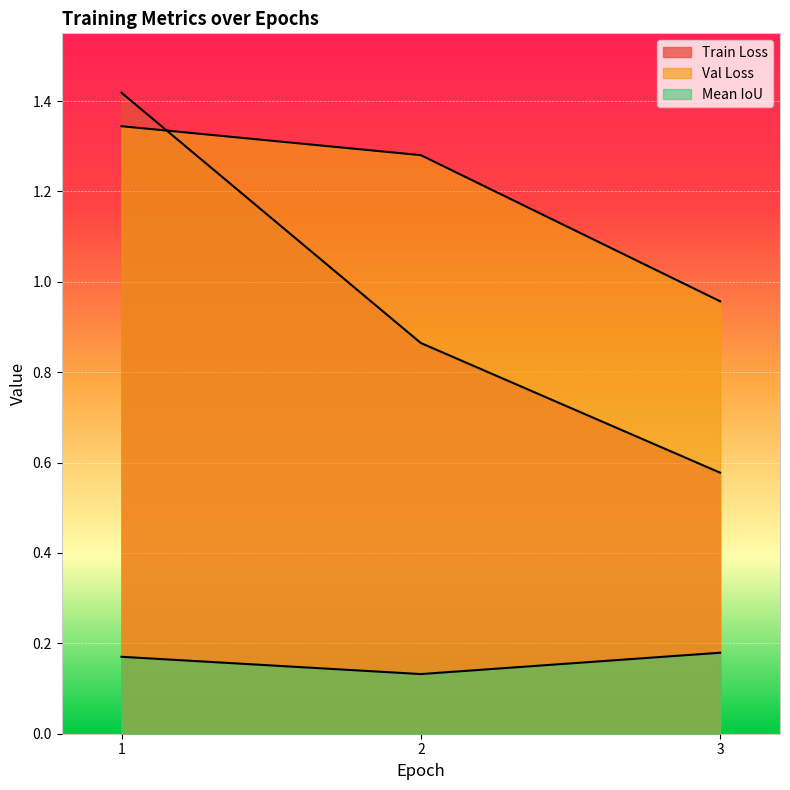

Between 2 and 3, which series saw the biggest shift?

Val Loss